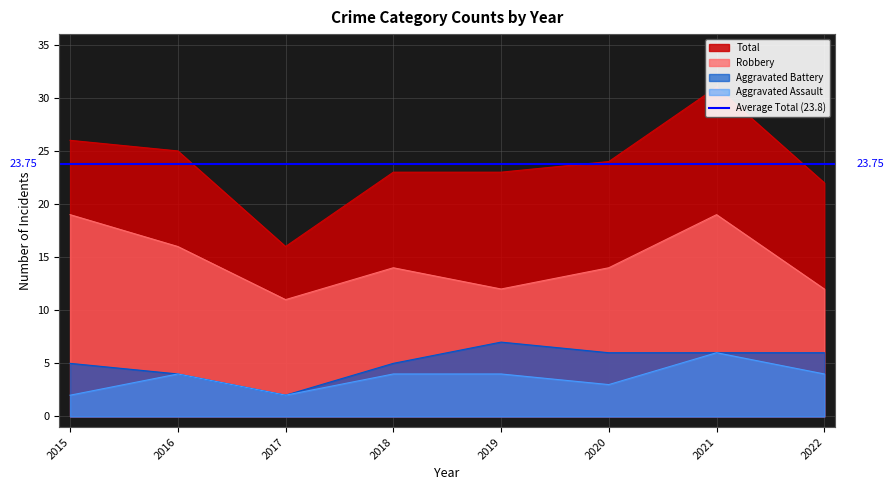

Reading left to right, extract all data points from this chart.

Aggravated Assault: 2	4	2	4	4	3	6	4
Aggravated Battery: 5	4	2	5	7	6	6	6
Robbery: 19	16	11	14	12	14	19	12
Total: 26	25	16	23	23	24	31	22